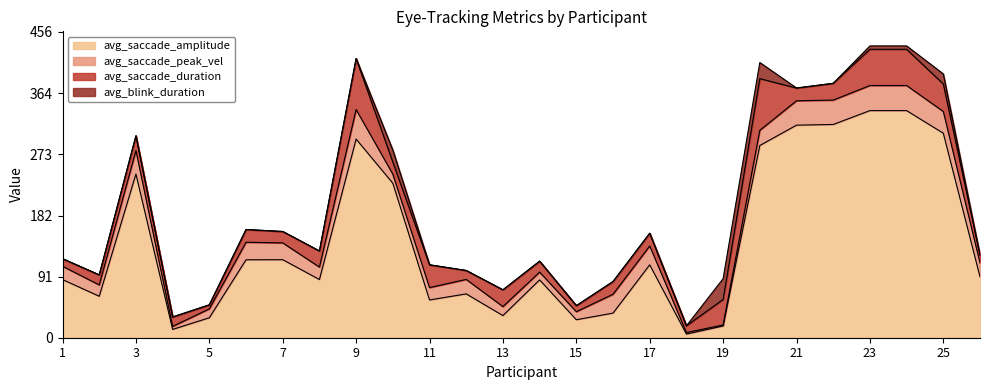

The value of avg_blink_duration at 19 is 31.0. True or false?

True